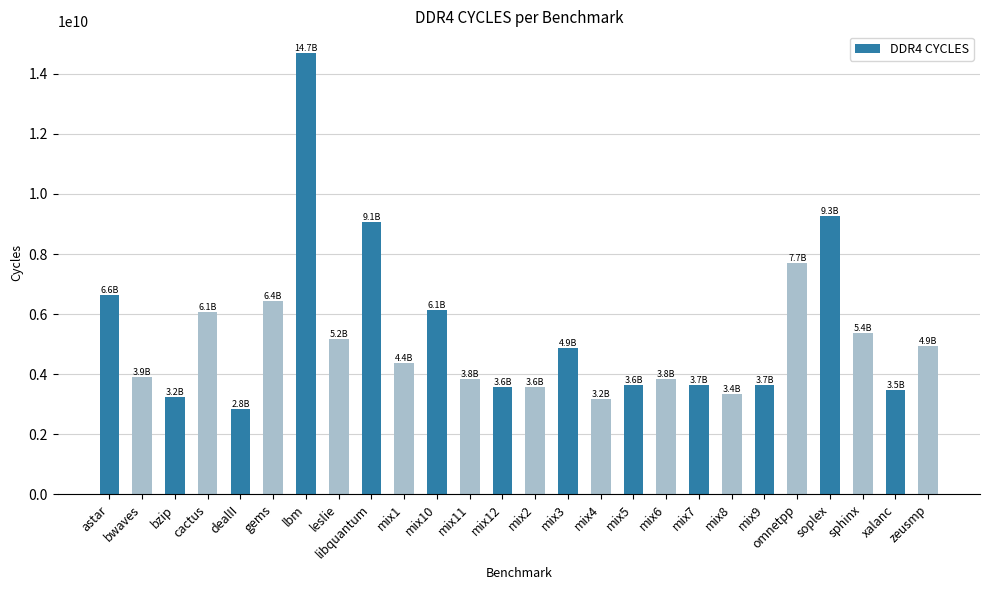

Between xalanc and omnetpp, which is larger?

omnetpp